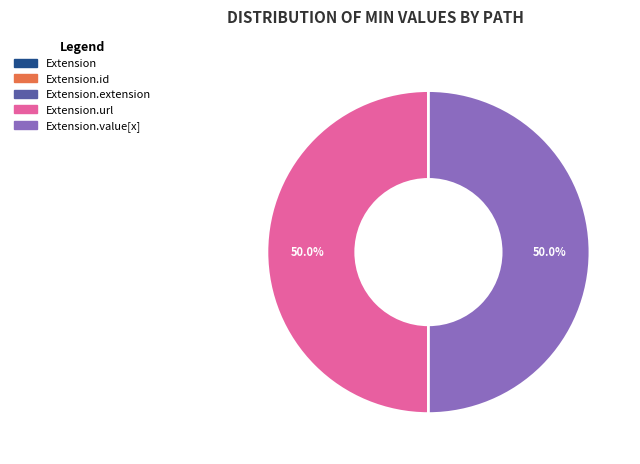

How many segments does this pie chart have?

5